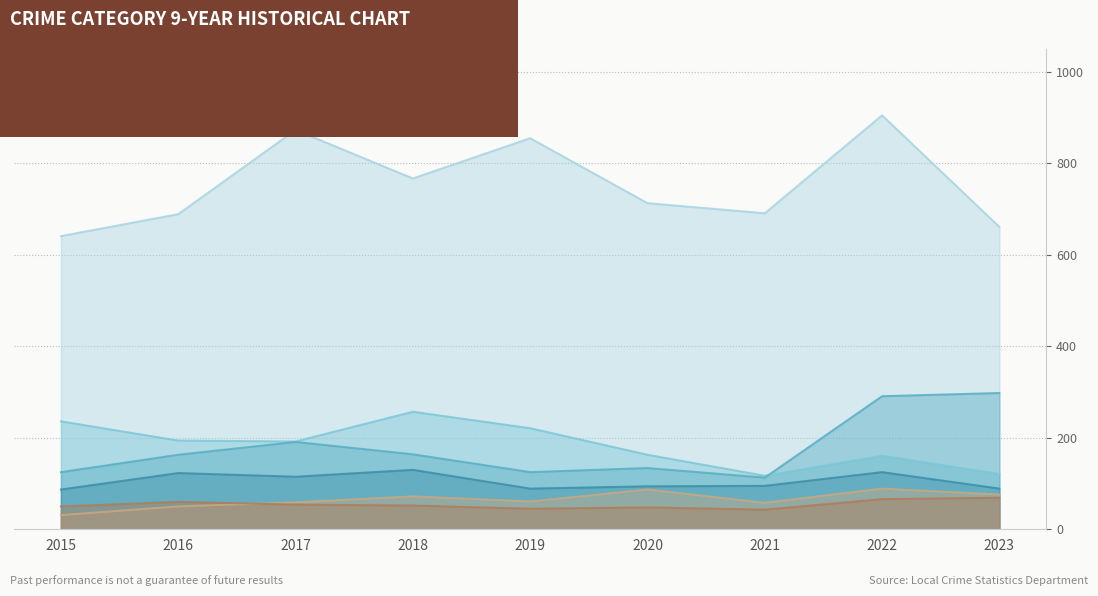

How many lines are shown in the chart?

6